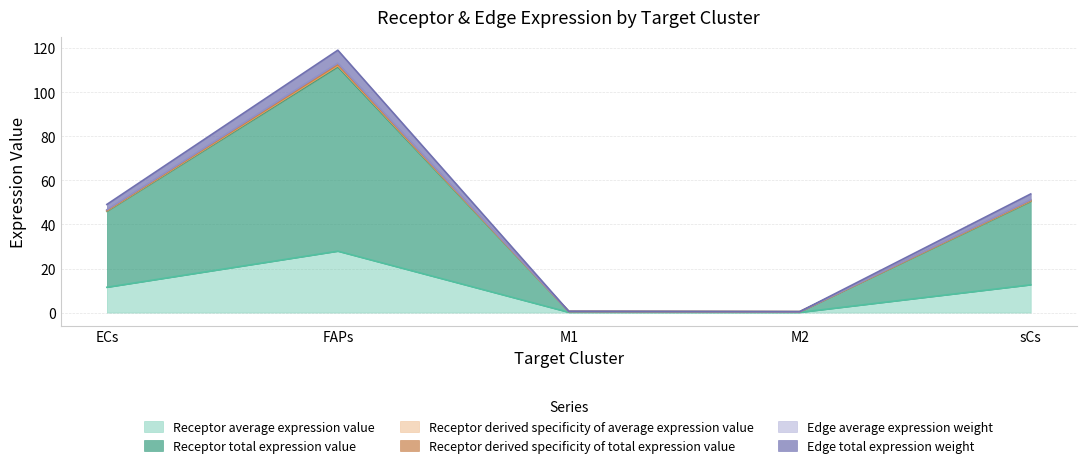

Does the chart have visible grid lines?

Yes